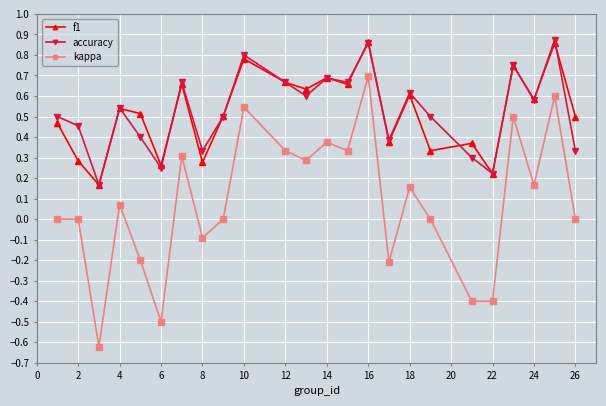

True or false: accuracy has more than 2 interior local peaks.

True